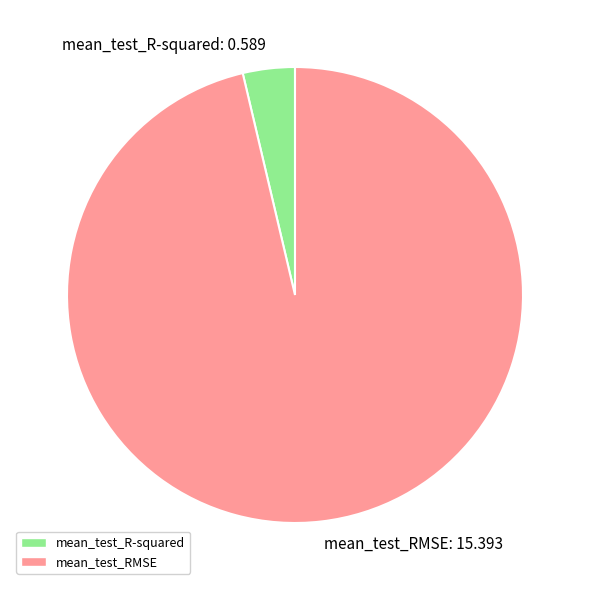

The mean_test_R-squared: 0.589 slice represents 4% of the pie. True or false?

True